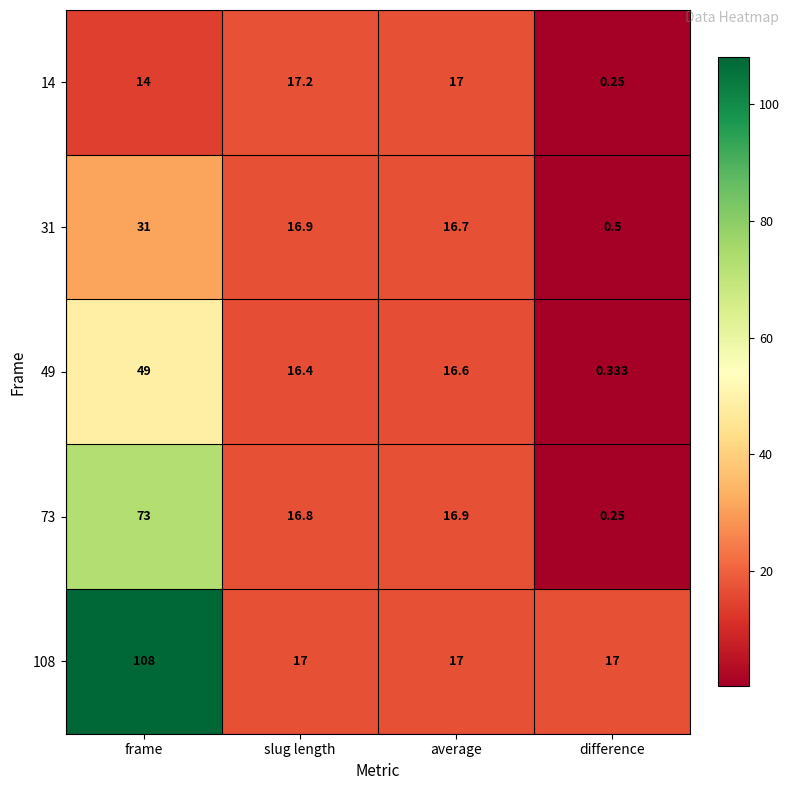

Is the value of 49 at average greater than the value of 31 at frame?

No